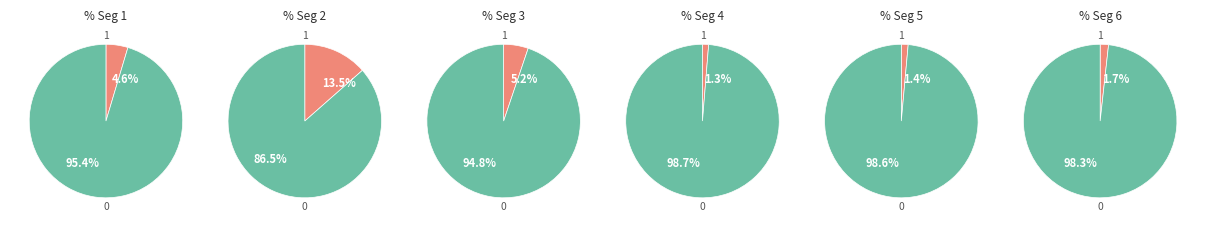

What percentage is the signal segment 1 slice, to the nearest percent?

5%